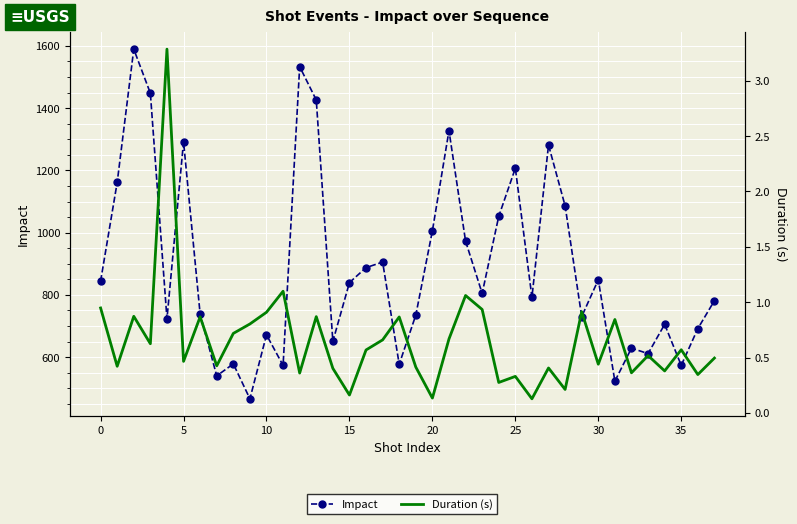

List the series in order of their overall mean, highest first.

Impact, Duration (s)